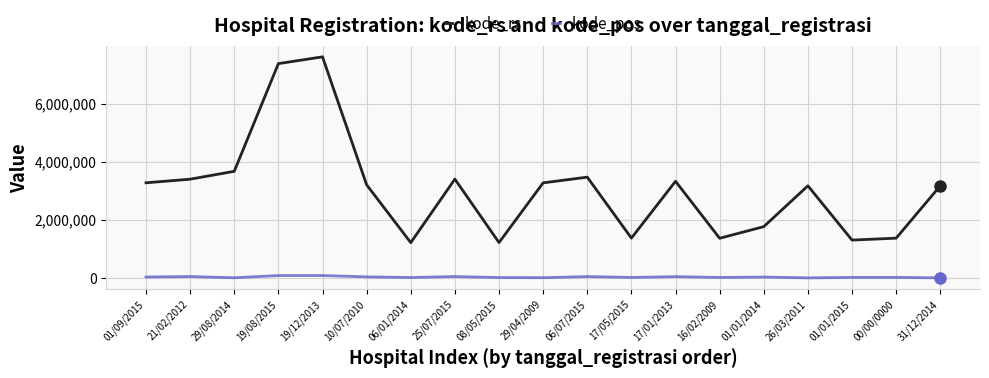

Which series has the largest range (max minus min)?

kode_rs